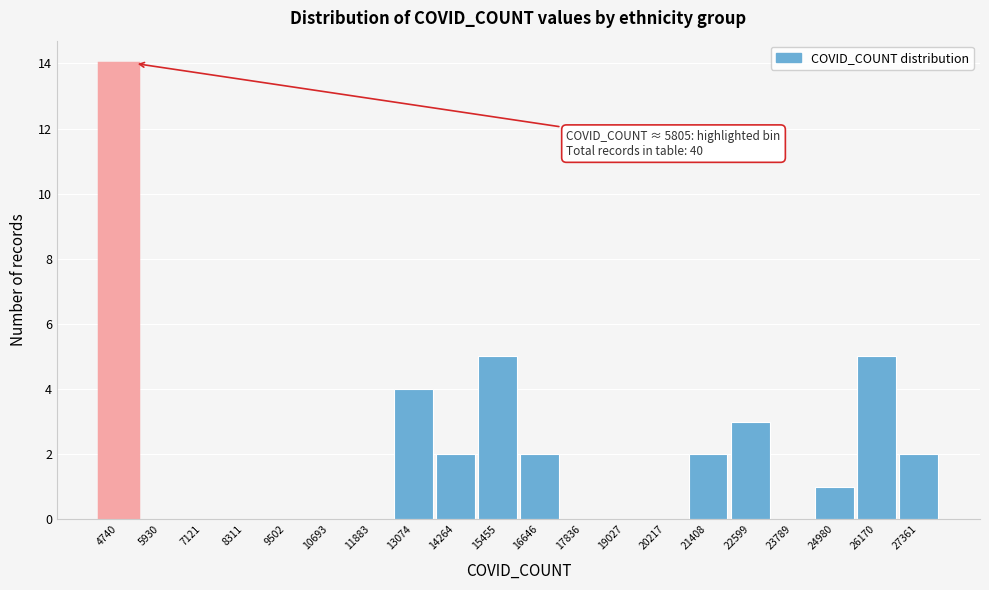

Reading right to left, extract all data points from this chart.

27361=2	26170=5	24980=1	23789=0	22599=3	21408=2	20217=0	19027=0	17836=0	16646=2	15455=5	14264=2	13074=4	11883=0	10693=0	9502=0	8311=0	7121=0	5930=0	4740=14